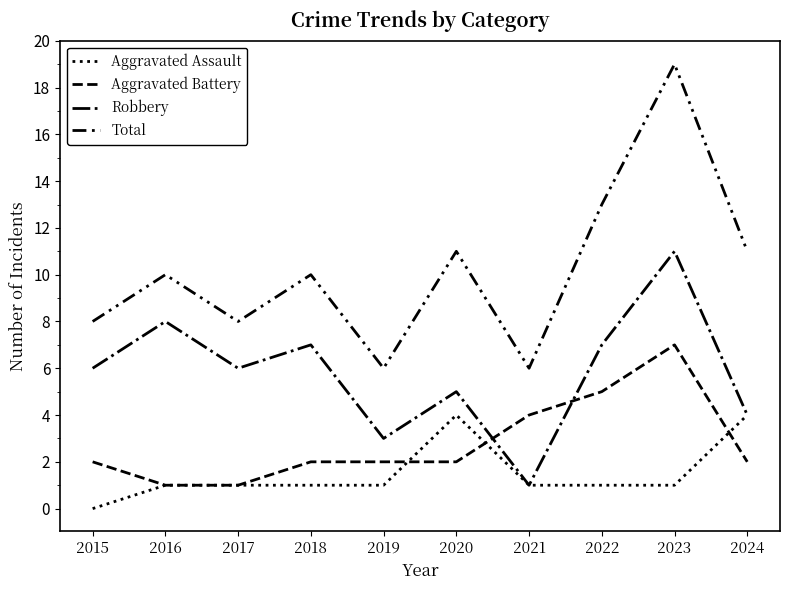

How many categories are shown in the chart?

10